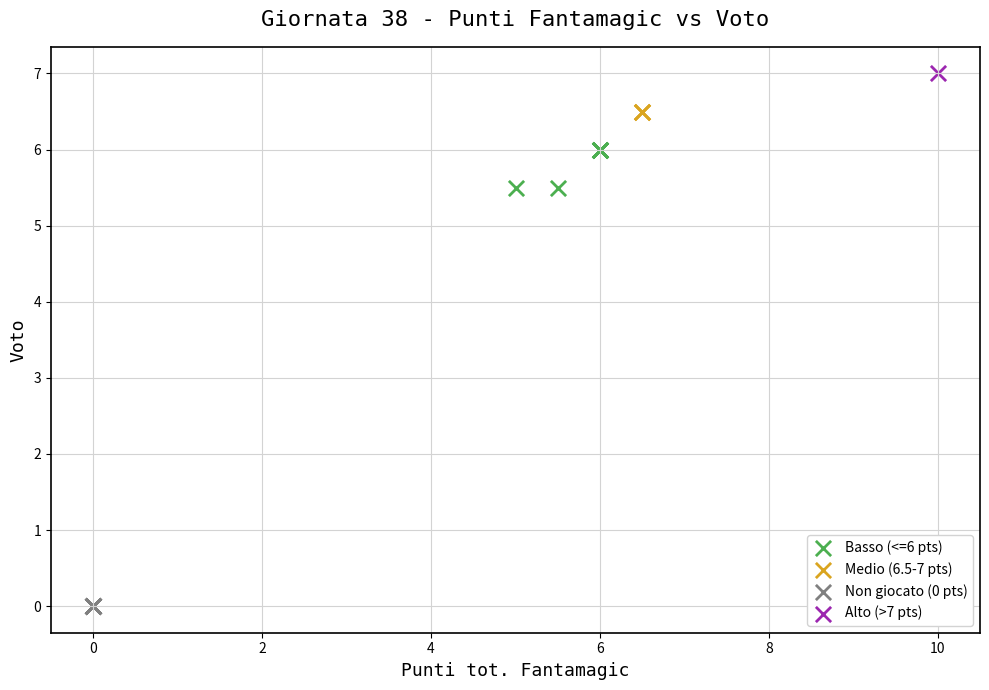

What are all the series names shown in the legend?

Basso (<=6 pts), Medio (6.5-7 pts), Non giocato (0 pts), Alto (>7 pts)